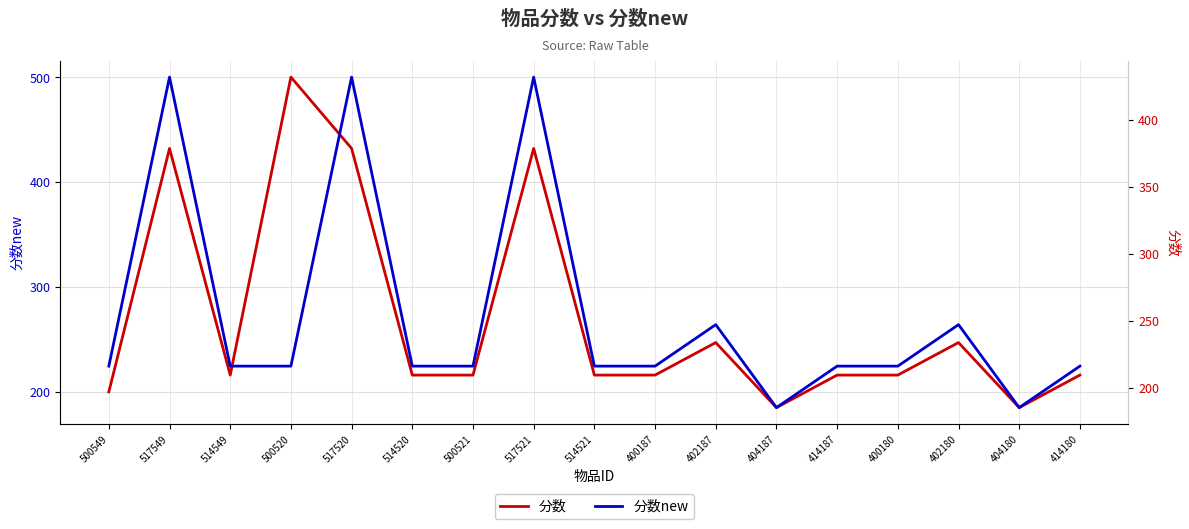

Rank the series at 404187 from lowest to highest value.

分数, 分数new